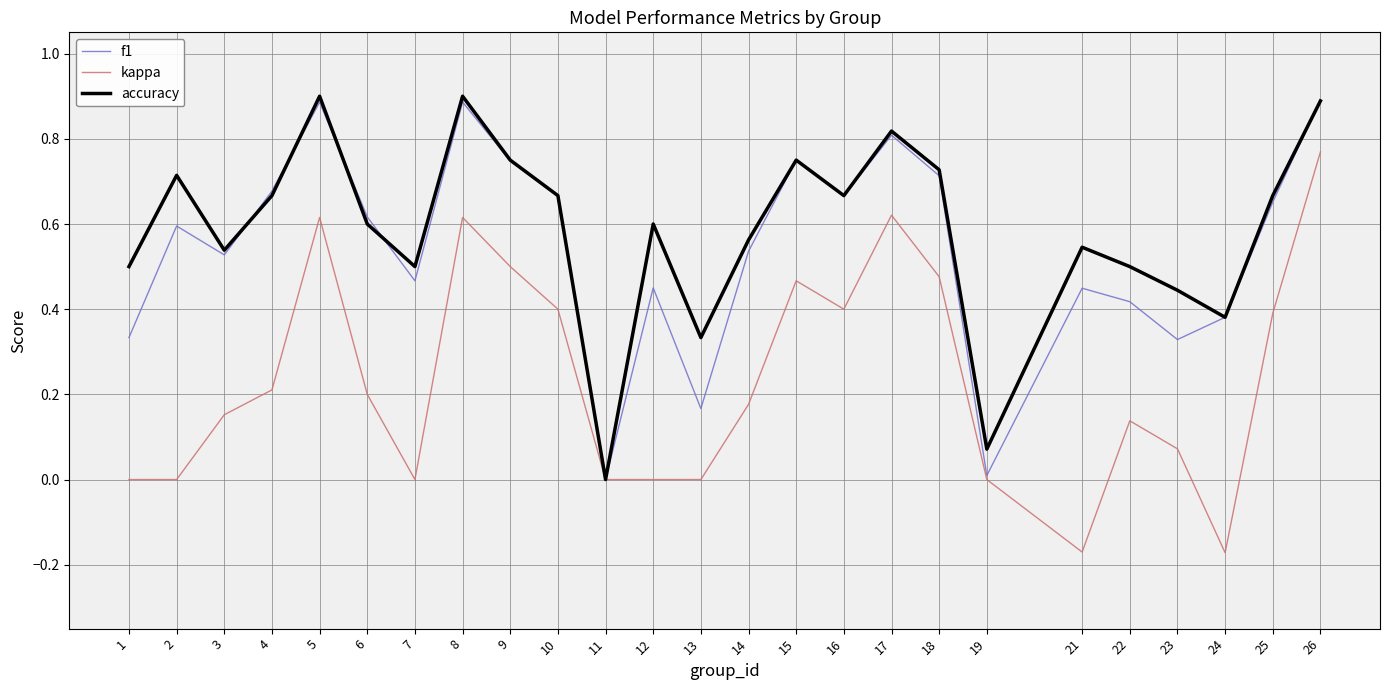

At which label does accuracy reach its minimum?

11